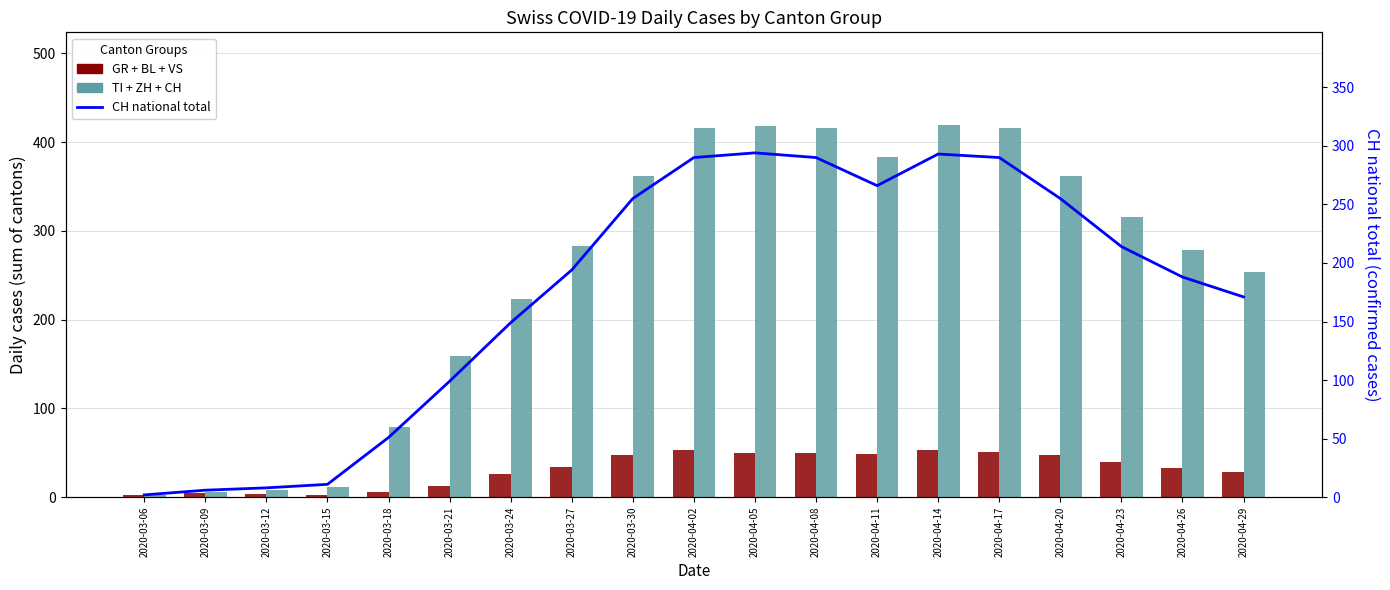

How many groups of bars are there?

19